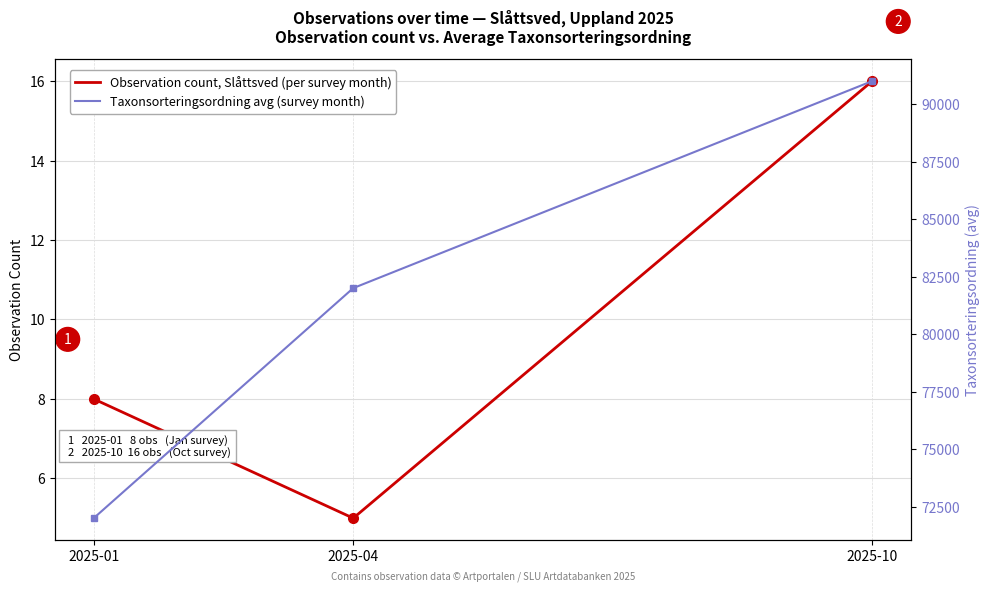

Which has a higher value, 2025-04 or 2025-01?

2025-01